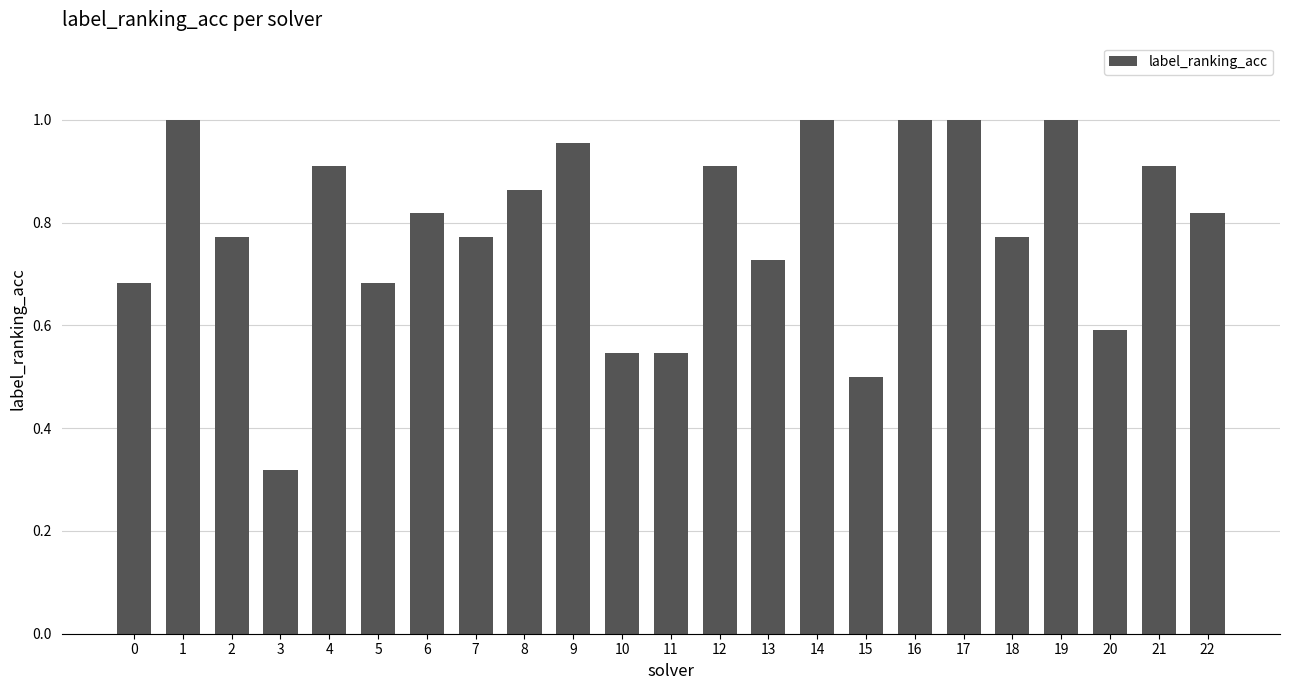

Are the bars grouped side by side (vs. stacked)?

No